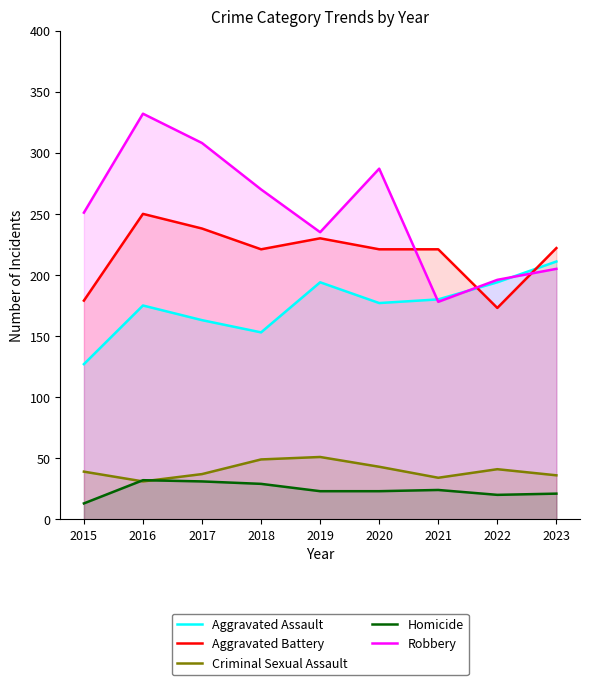

What is the value of the Aggravated Battery point at the 5th from the left?

230